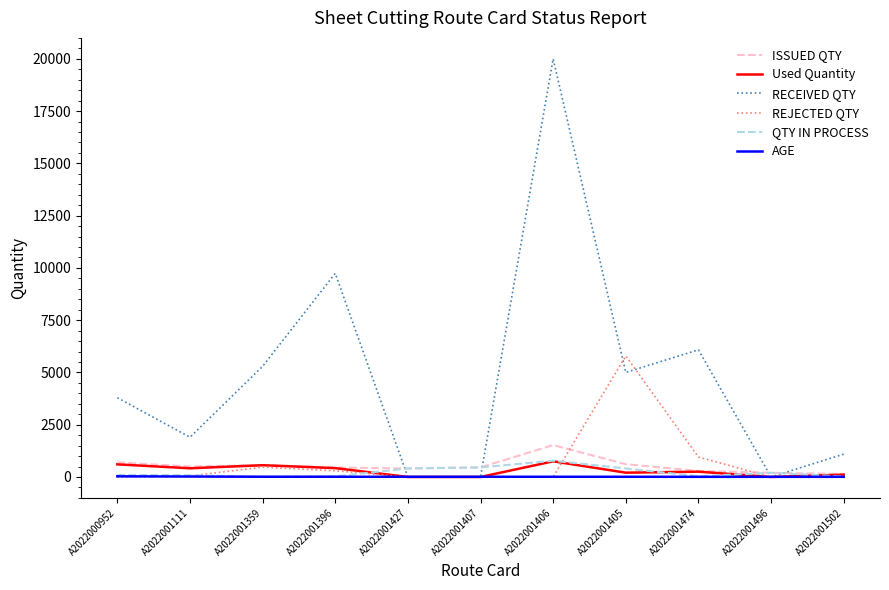

Does the chart display data point markers on the line(s)?

No